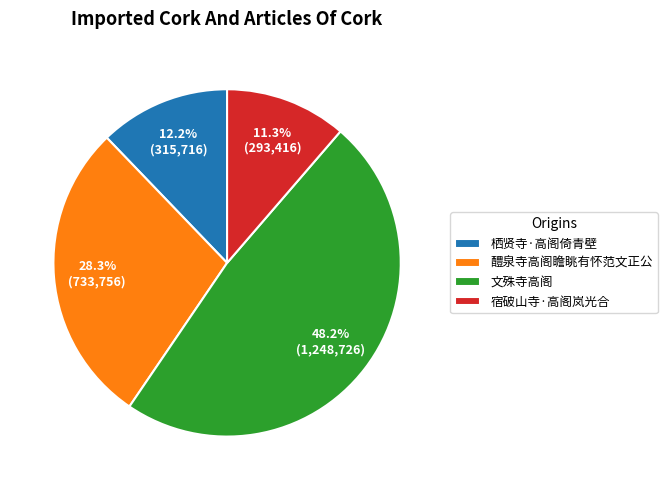

How much of the chart is everything except 文殊寺高阁?

51.8%